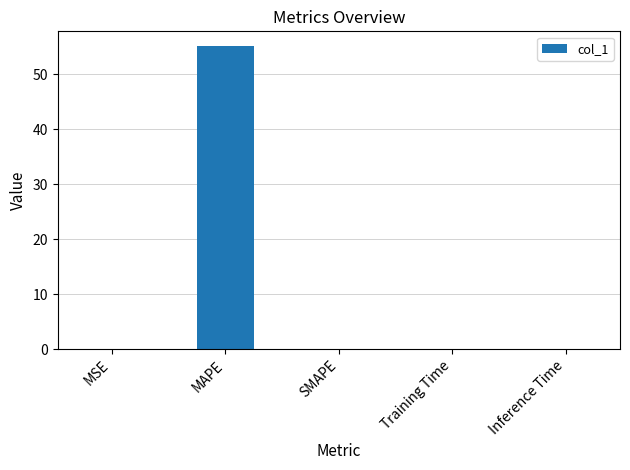

Is it true that the value at MAPE is 33.4?

False